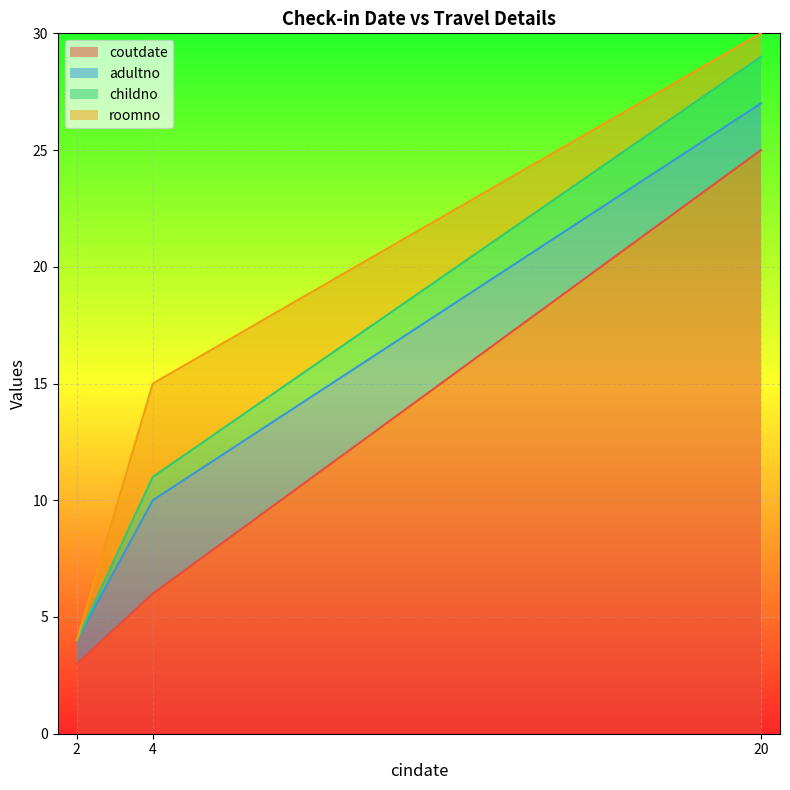

At which label does childno first exceed 15?

20